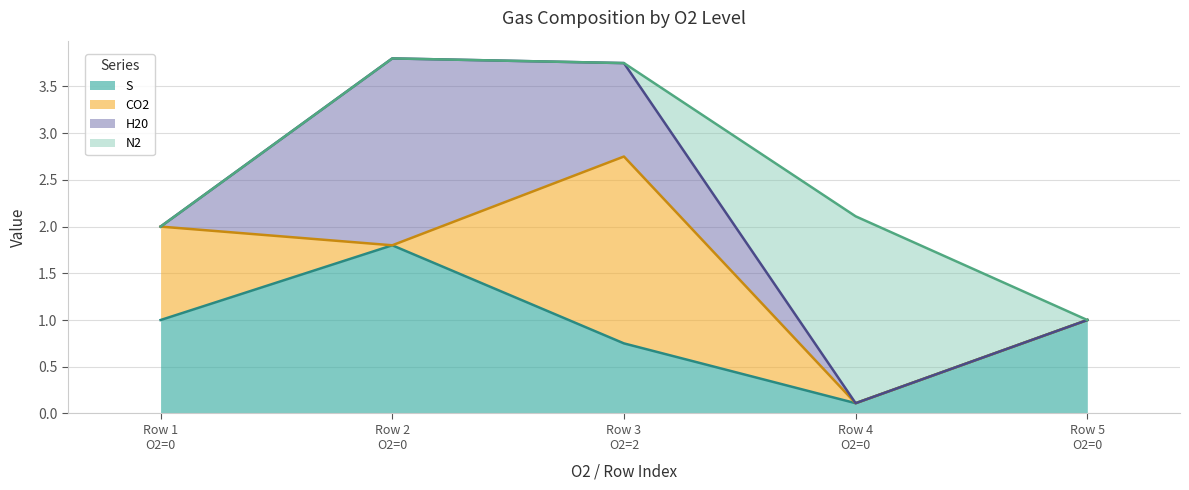

Reading left to right, list all the values displayed in this chart.

S: 1.0	1.8	0.8	0.1	1.0
CO2: 1.0	0.0	2.0	0.0	0.0
H20: 0.0	2.0	1.0	0.0	0.0
N2: 0.0	0.0	0.0	2.0	0.0